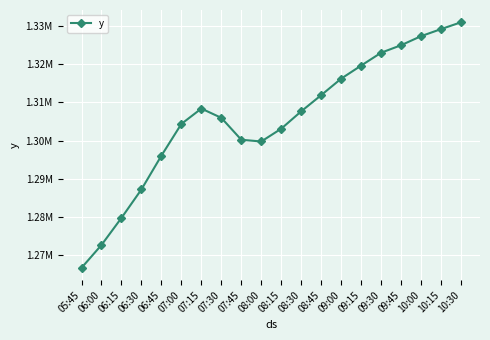

Does the chart have visible grid lines?

Yes